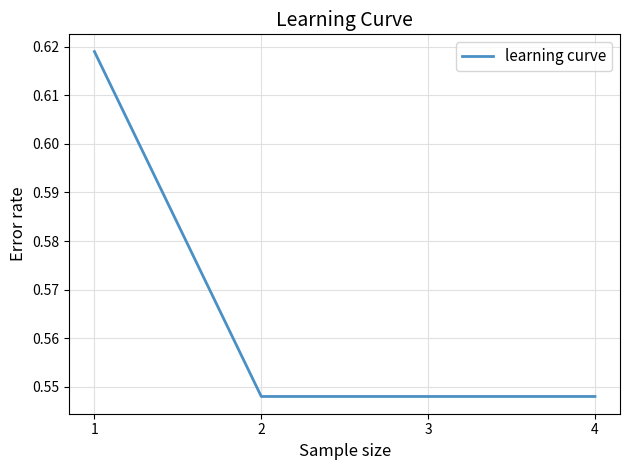

Count the values in the range 0 to 1.

4